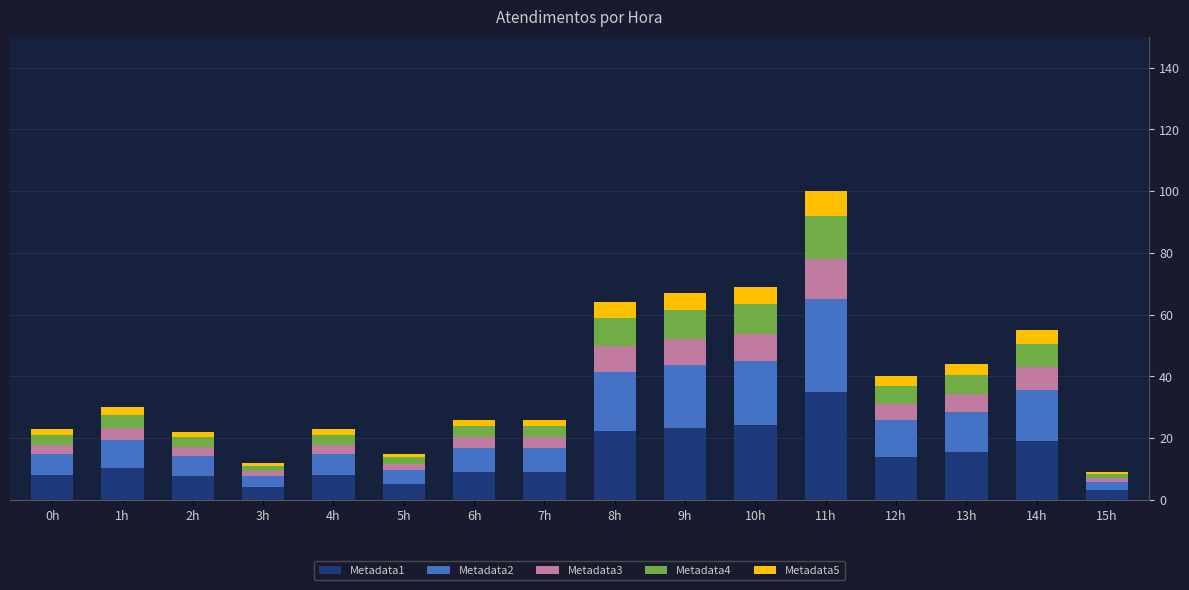

What is the total value across all series at 6h?

26.0